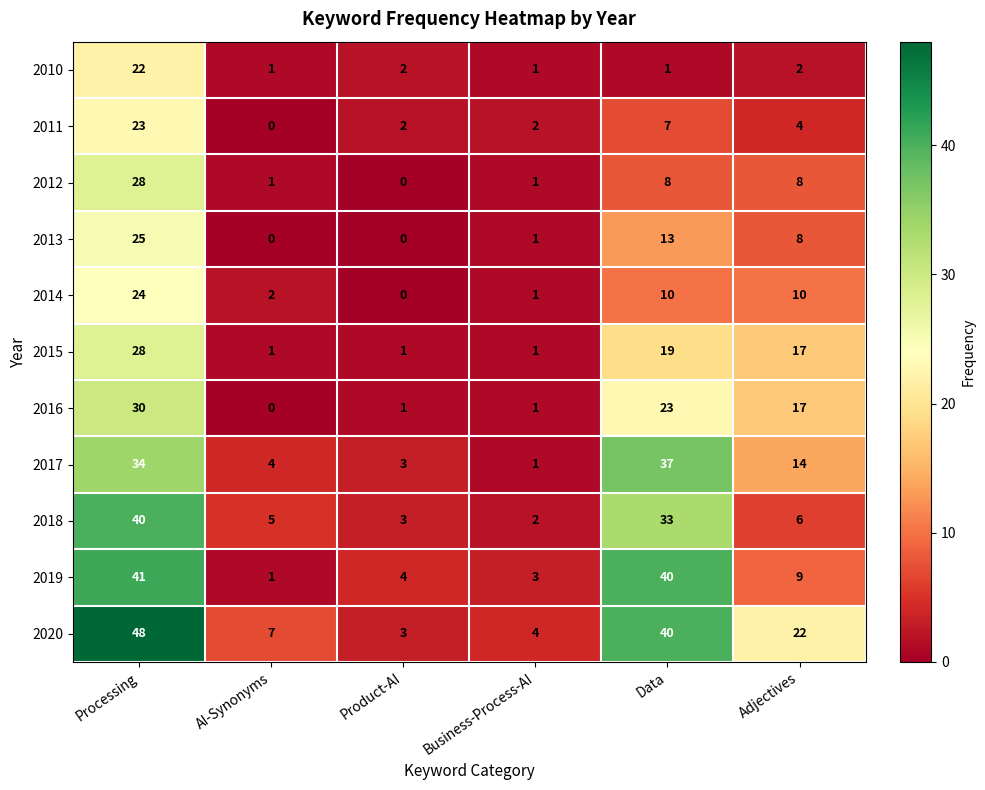

What is the maximum value for 2012?

28